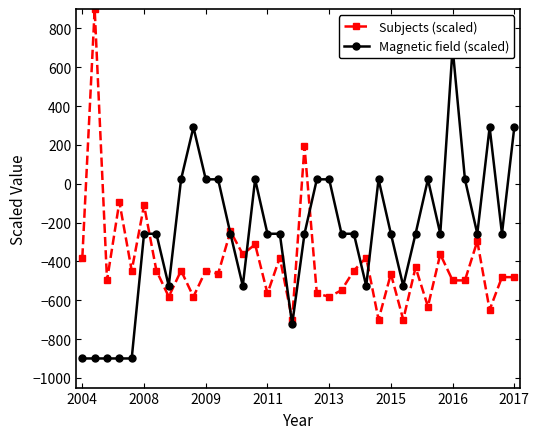

Which series ends up on top after the final intersection of Subjects (scaled) and Magnetic field (scaled)?

Magnetic field (scaled)